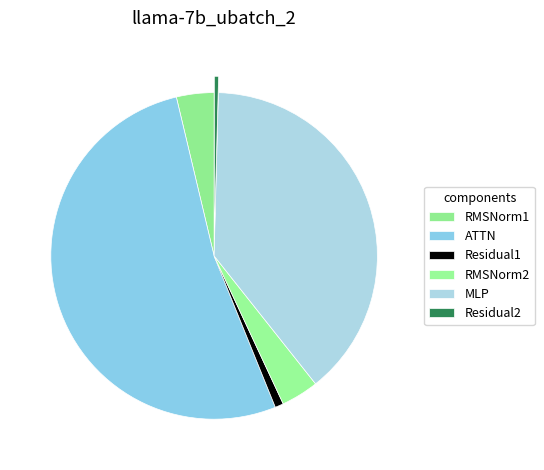

Is it true that Residual1 is 15% of the pie?

False